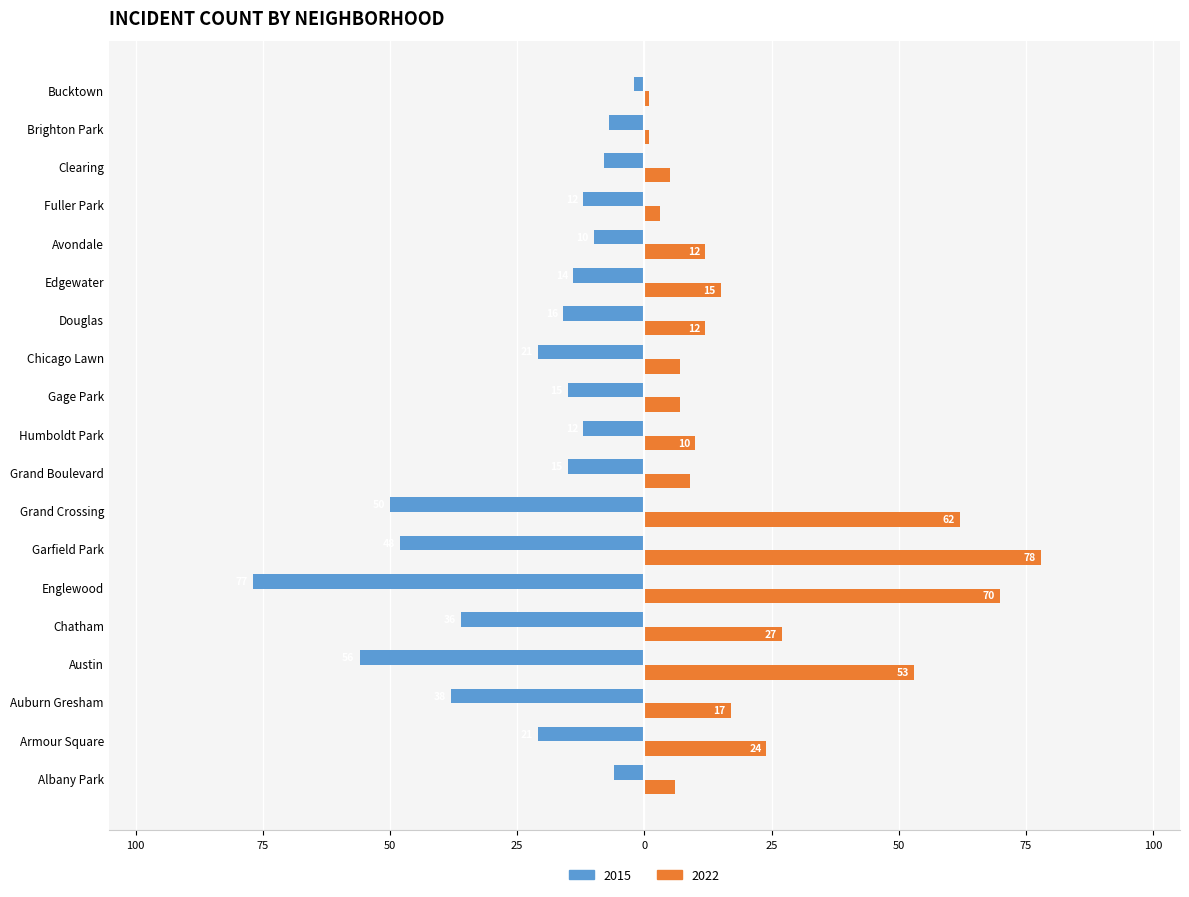

Reading right to left, transcribe all the data shown in this chart.

2015: -2	-7	-8	-12	-10	-14	-16	-21	-15	-12	-15	-50	-48	-77	-36	-56	-38	-21	-6
2022: 1	1	5	3	12	15	12	7	7	10	9	62	78	70	27	53	17	24	6